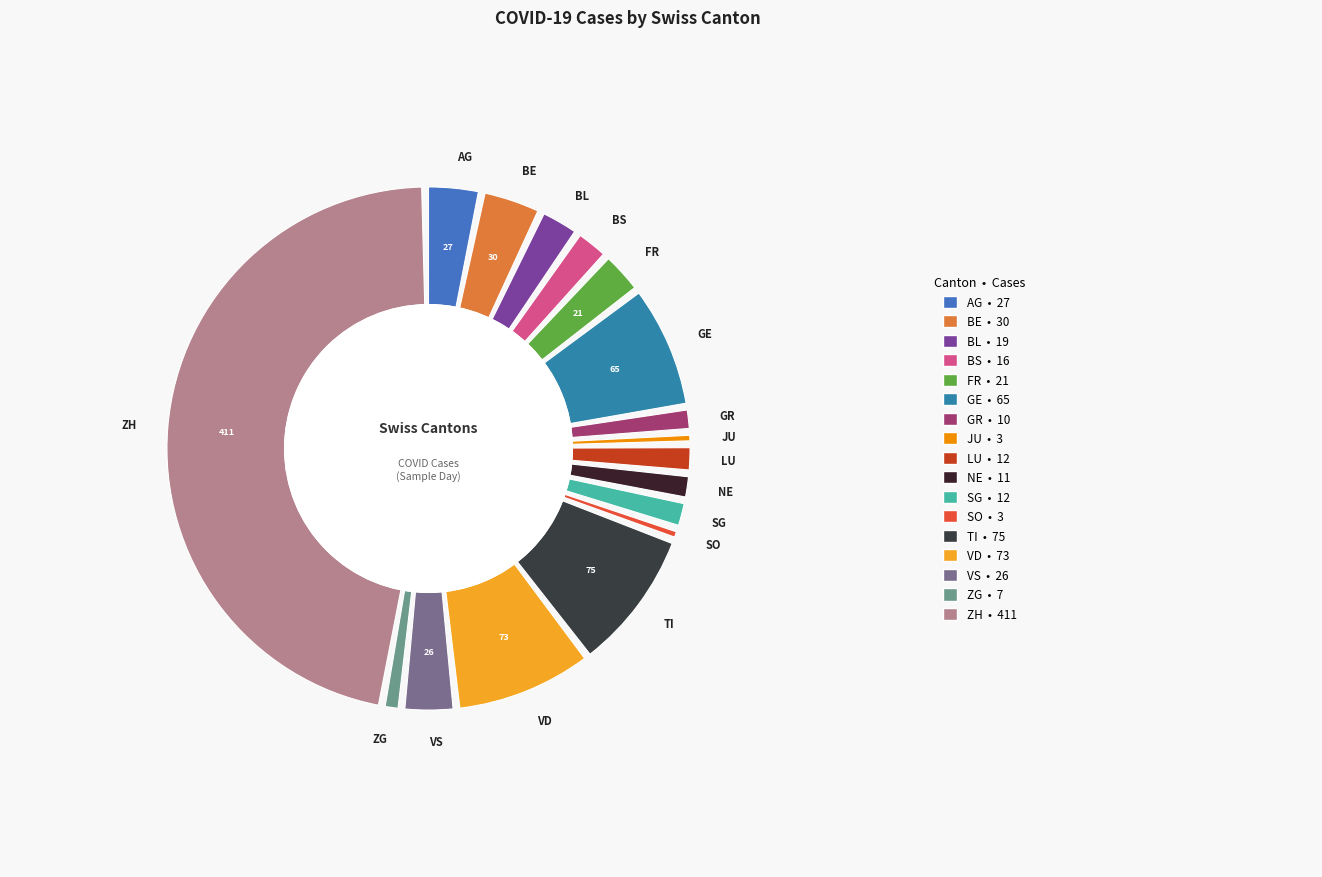

Which has a higher value, JU or VD?

VD